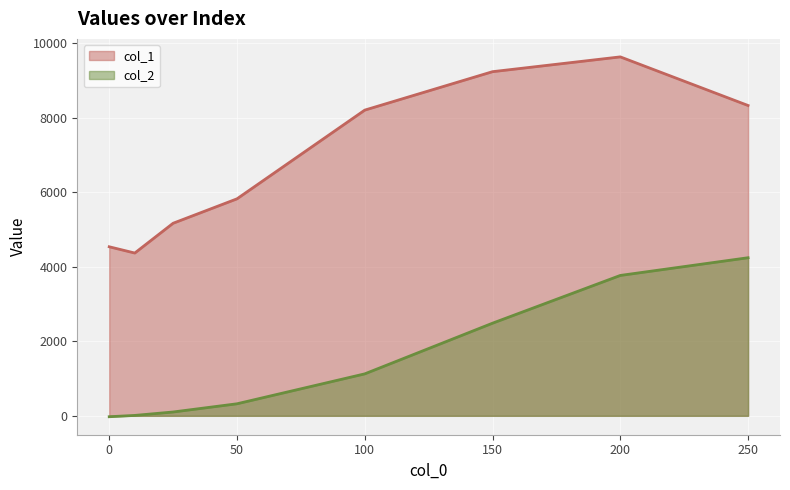

Where is the first local maximum for col_1?

200